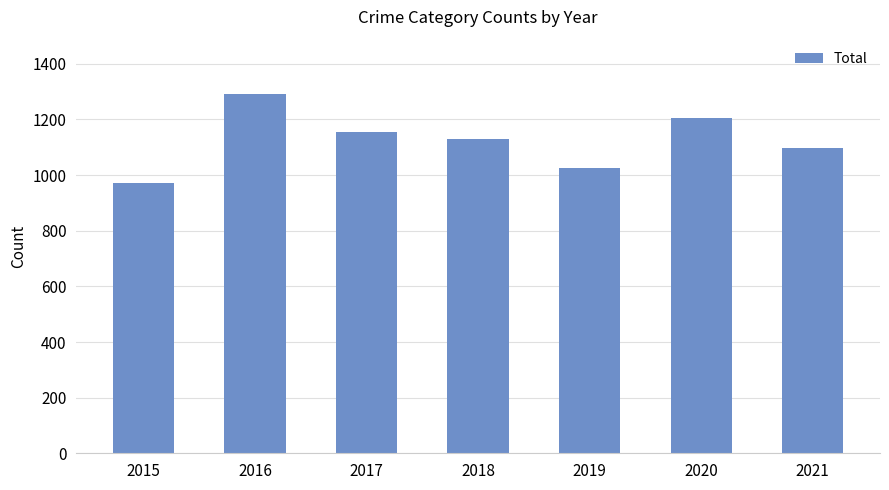

Which label corresponds to the largest value in the chart?

2016